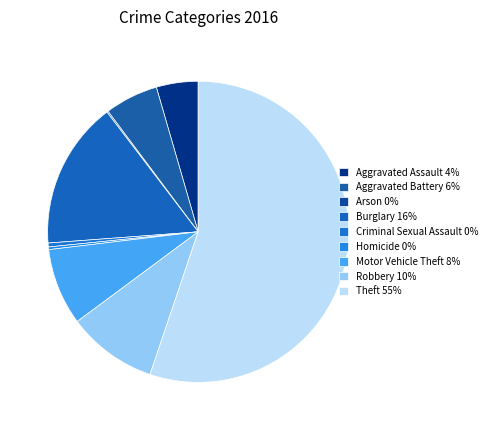

Which slice is the largest?

Theft